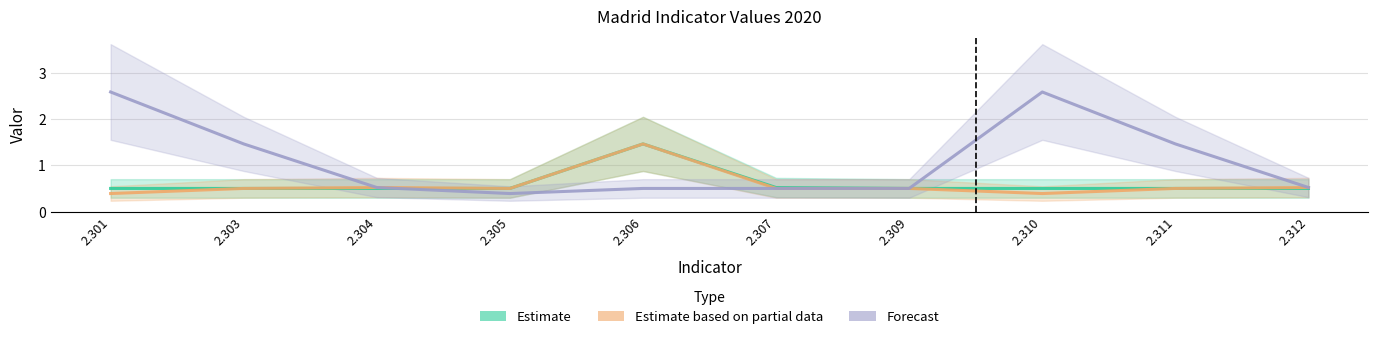

Rank the categories by Estimate value from lowest to highest.

2.301, 2.303, 2.304, 2.305, 2.309, 2.310, 2.311, 2.312, 2.307, 2.306